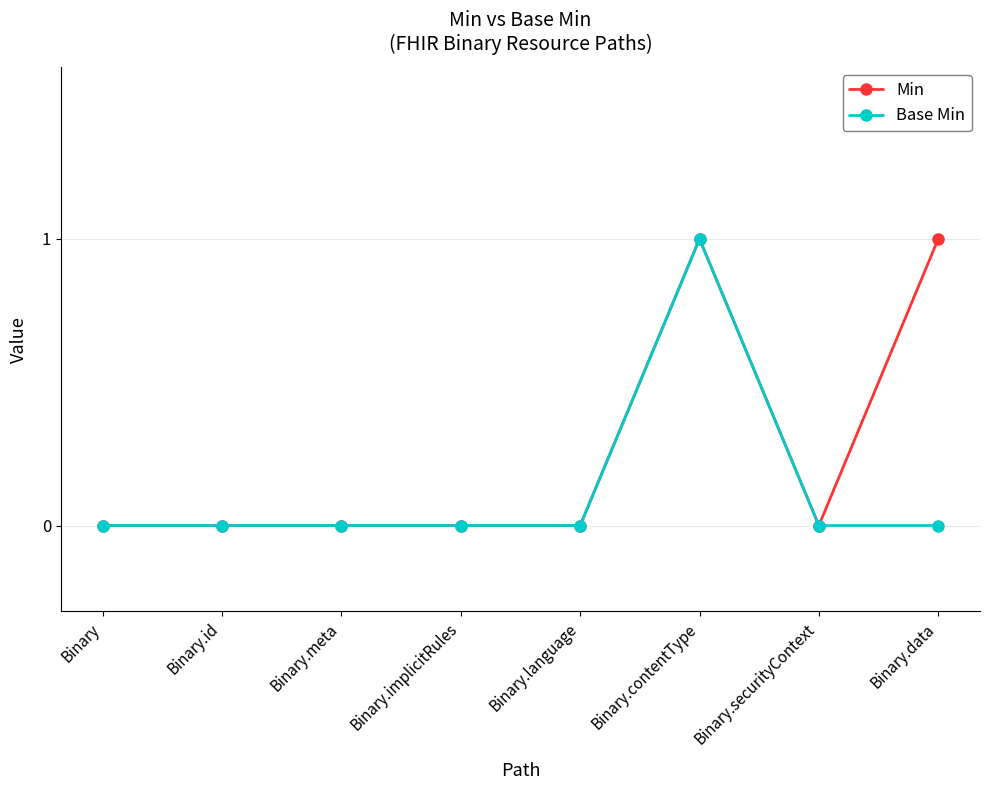

The value of Min at Binary.securityContext is 0. True or false?

True